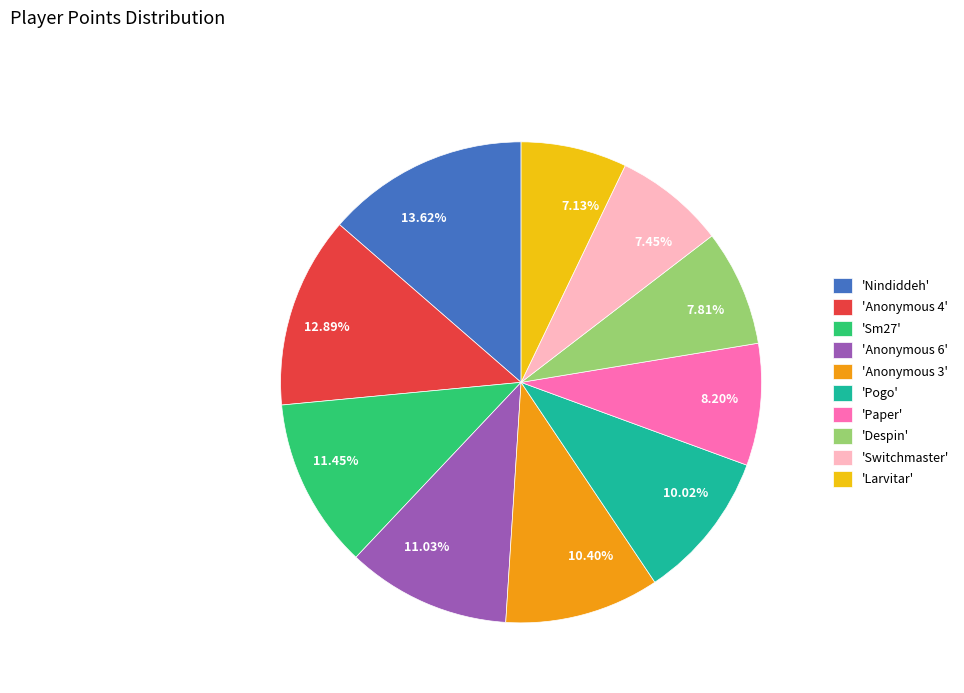

What is the ratio of the value at 7.45% to the value at 10.40%?

0.7